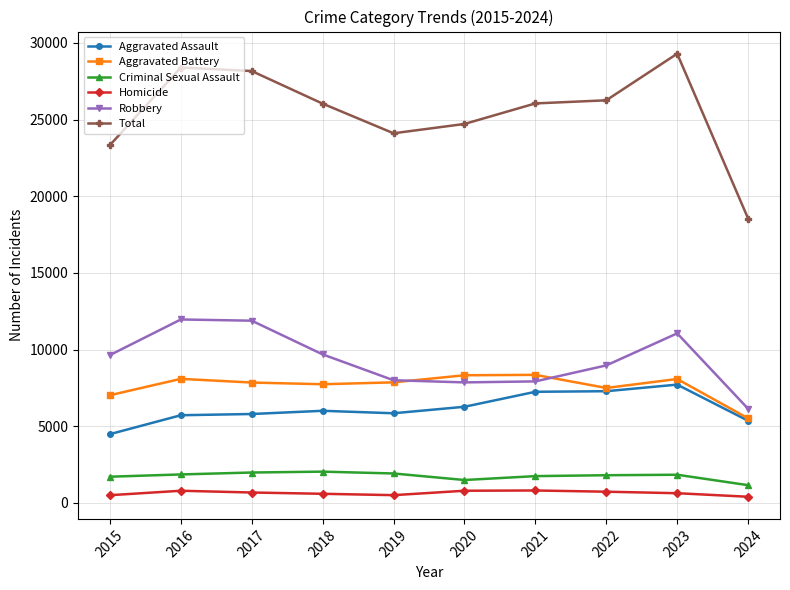

True or false: Criminal Sexual Assault and Total intersect in this chart.

False